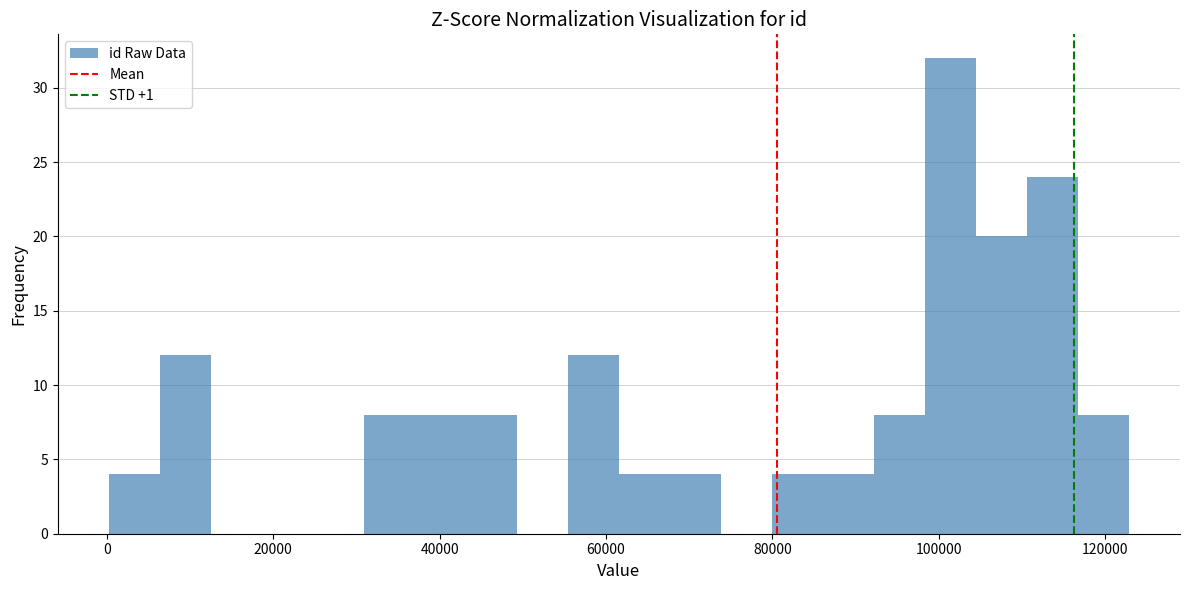

Around what value on the x-axis is the tallest bar? Give the approximate position of its centre, as read against the axis.

102000